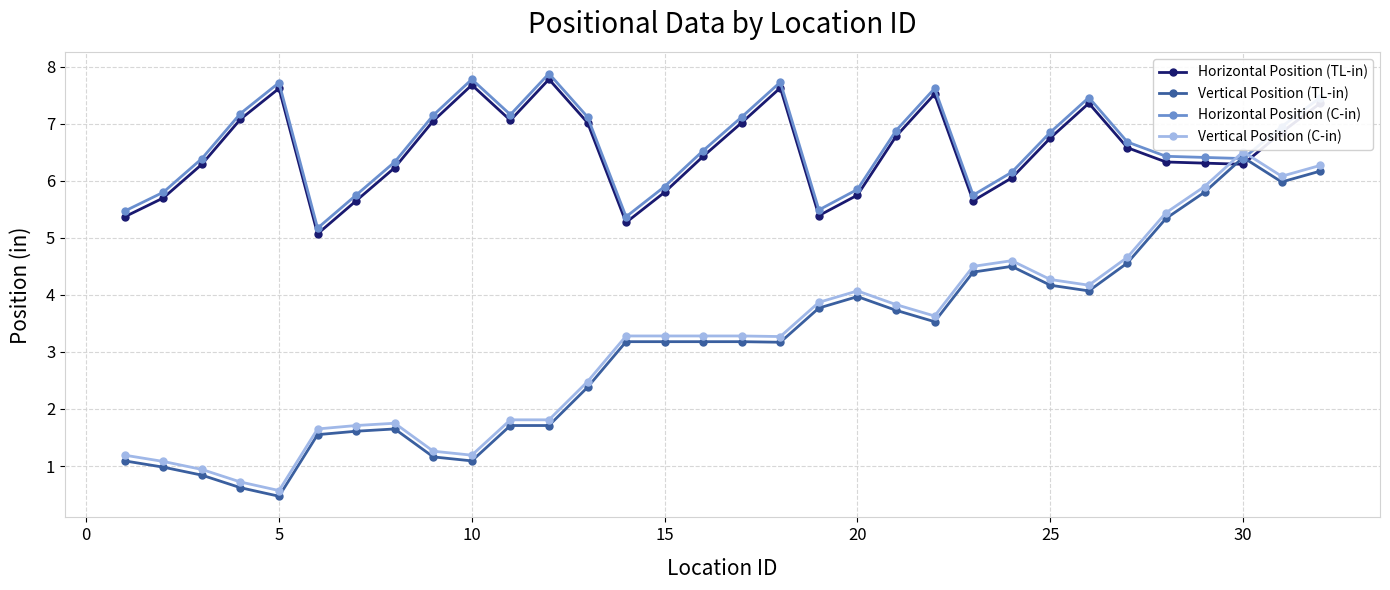

How many times do Vertical Position (TL-in) and Horizontal Position (C-in) cross each other?

2